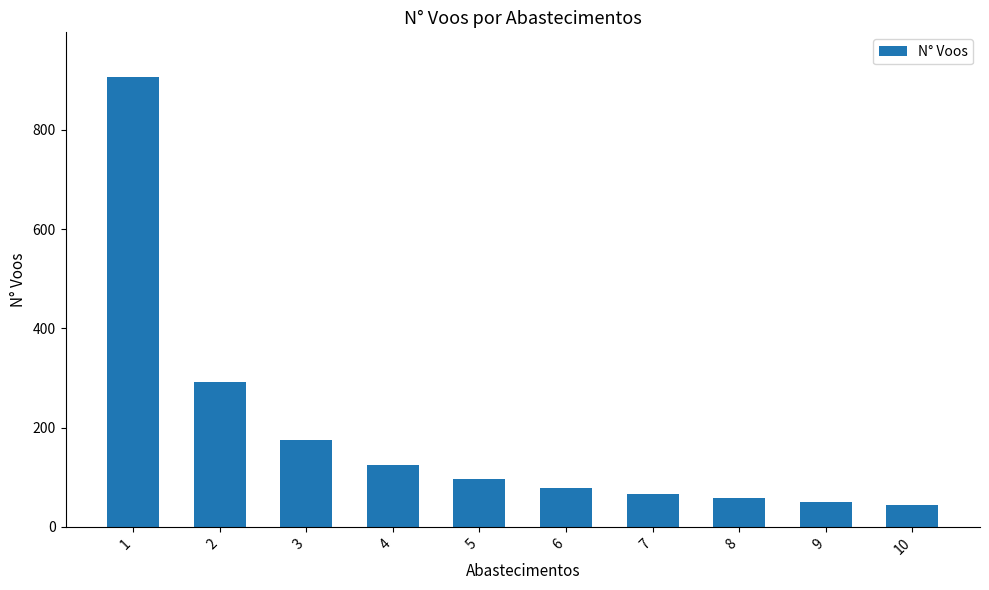

Reading left to right, transcribe all the data shown in this chart.

1=906	2=291	3=175	4=125	5=97	6=79	7=67	8=58	9=51	10=45